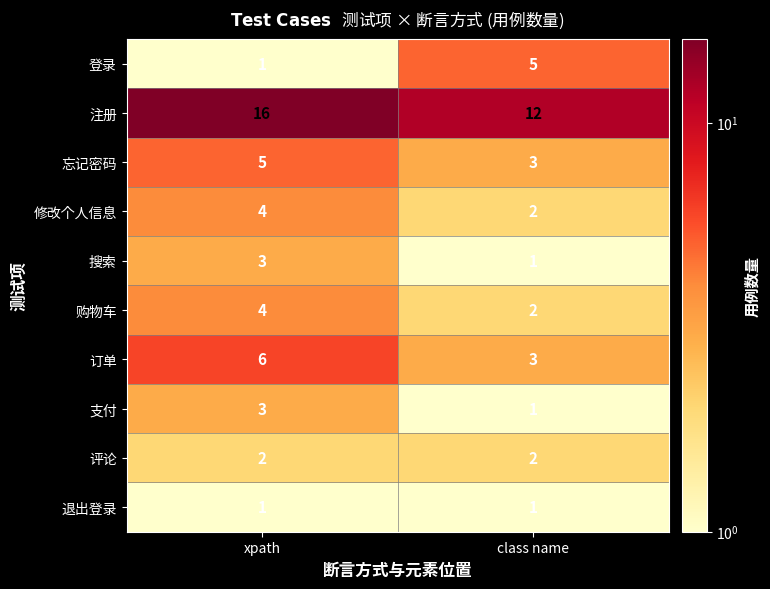

What is the difference between the highest and lowest values at xpath?

15